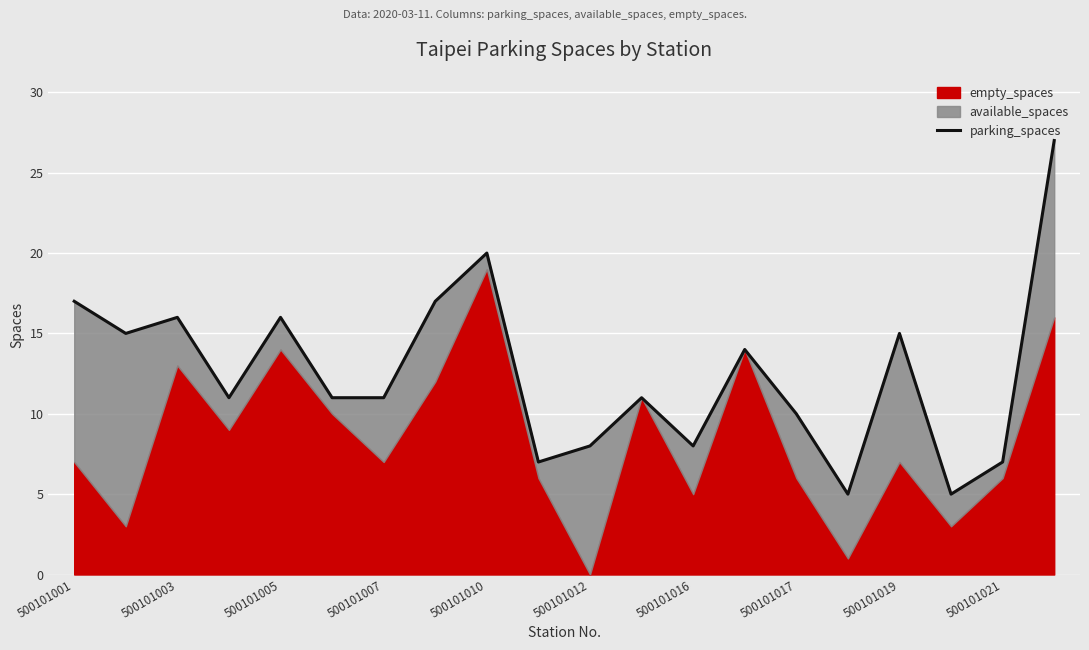

What is the greatest value displayed?

27